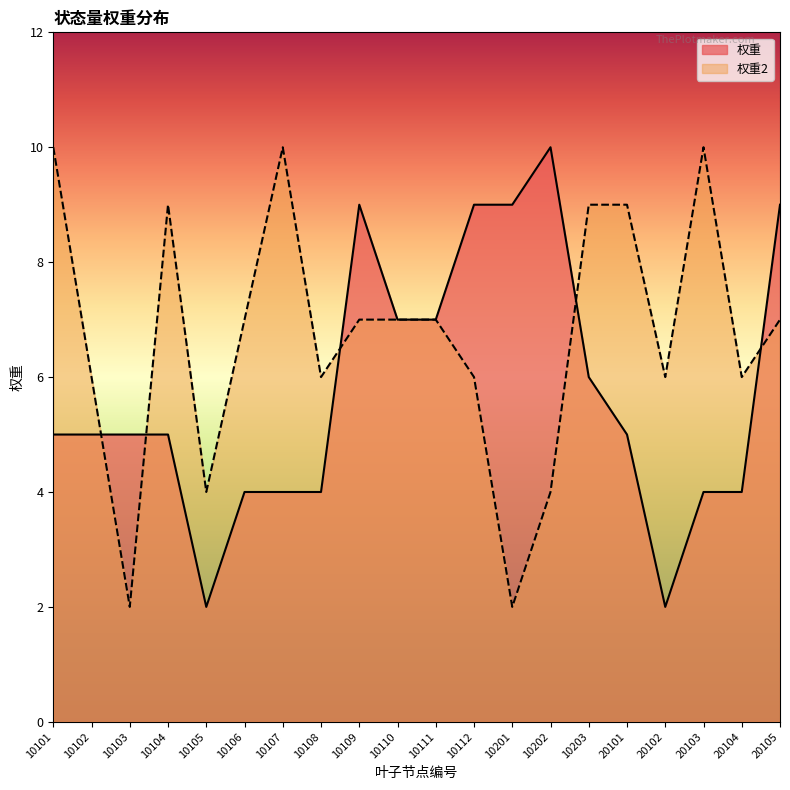

Reading left to right, transcribe all the data shown in this chart.

权重: 10101=5	10102=5	10103=5	10104=5	10105=2	10106=4	10107=4	10108=4	10109=9	10110=7	10111=7	10112=9	10201=9	10202=10	10203=6	20101=5	20102=2	20103=4	20104=4	20105=9
权重2: 10101=10	10102=6	10103=2	10104=9	10105=4	10106=7	10107=10	10108=6	10109=7	10110=7	10111=7	10112=6	10201=2	10202=4	10203=9	20101=9	20102=6	20103=10	20104=6	20105=7